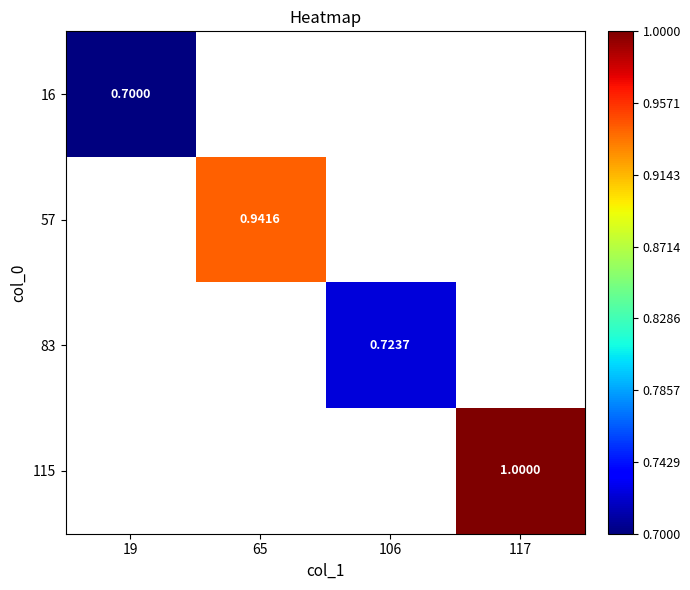

Is the value of 57 at 19 greater than the value of 16 at 65?

No